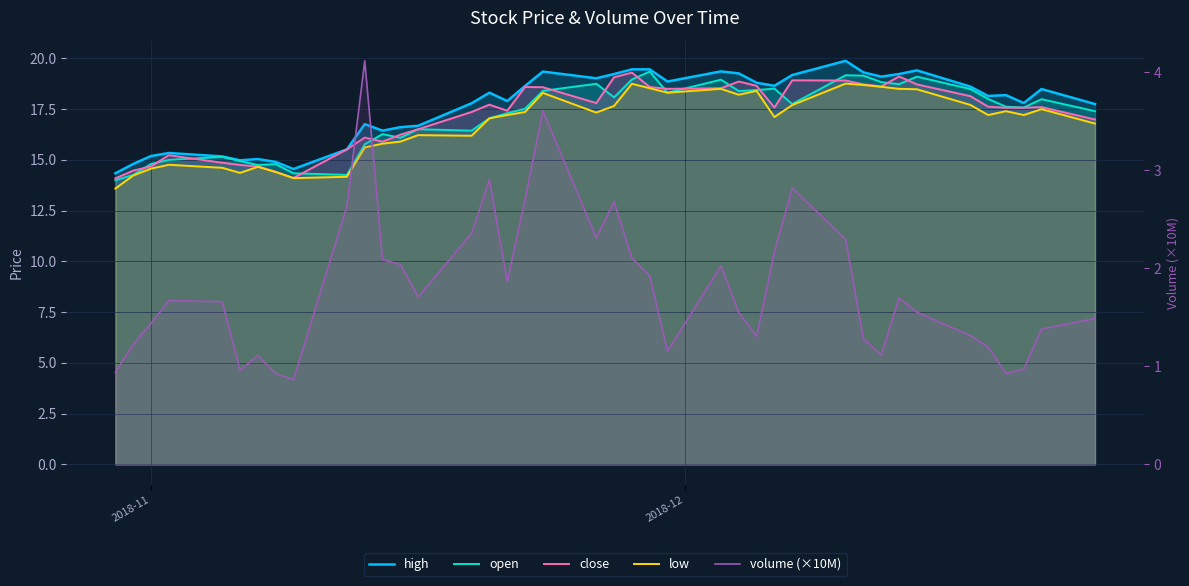

True or false: high and close cross at least once.

False